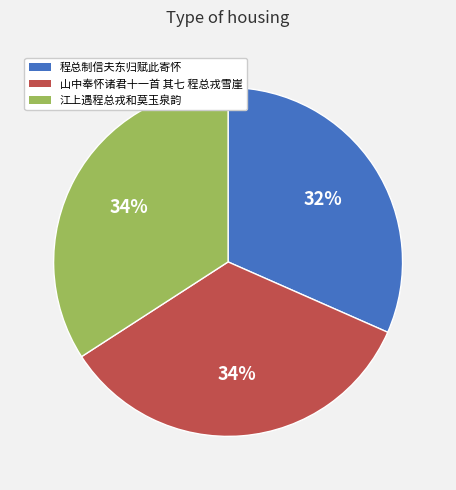

Approximately how many times larger is the value at 程总制信夫东归赋此寄怀 compared to 江上遇程总戎和莫玉泉韵?

0.9